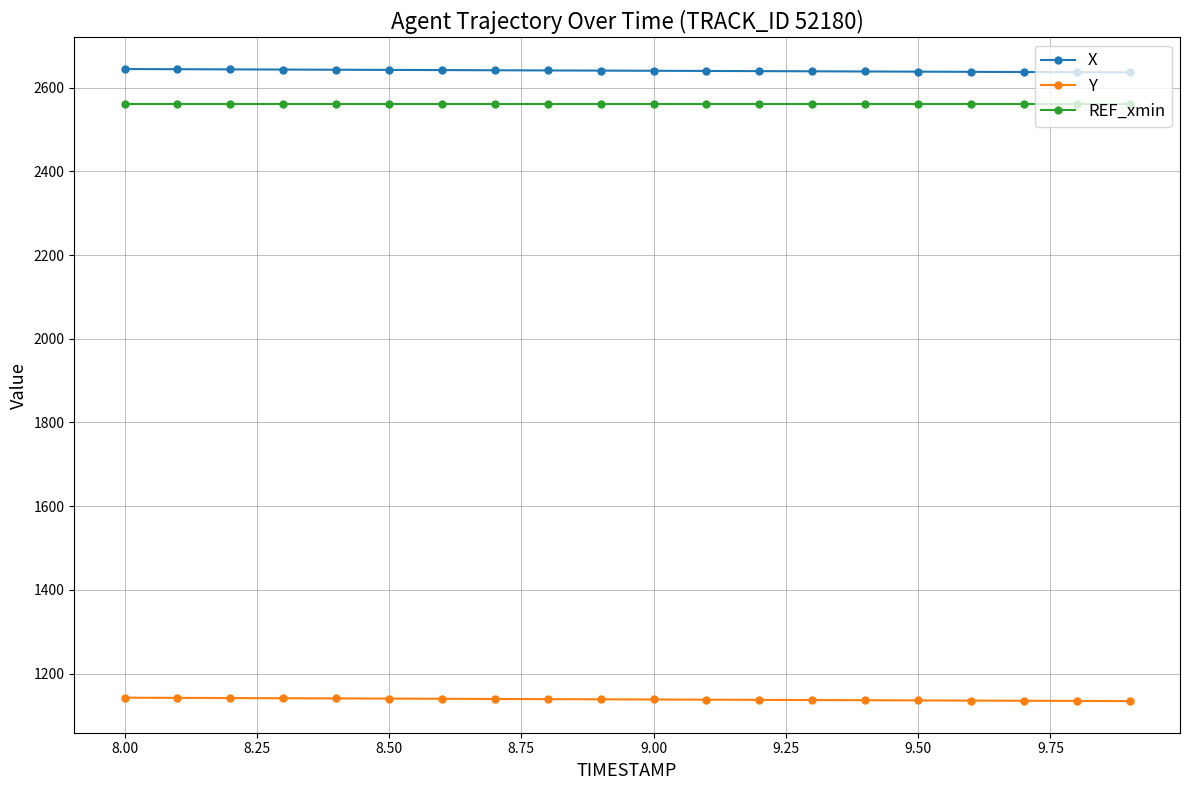

List the series in order of their peak value, highest first.

X, REF_xmin, Y